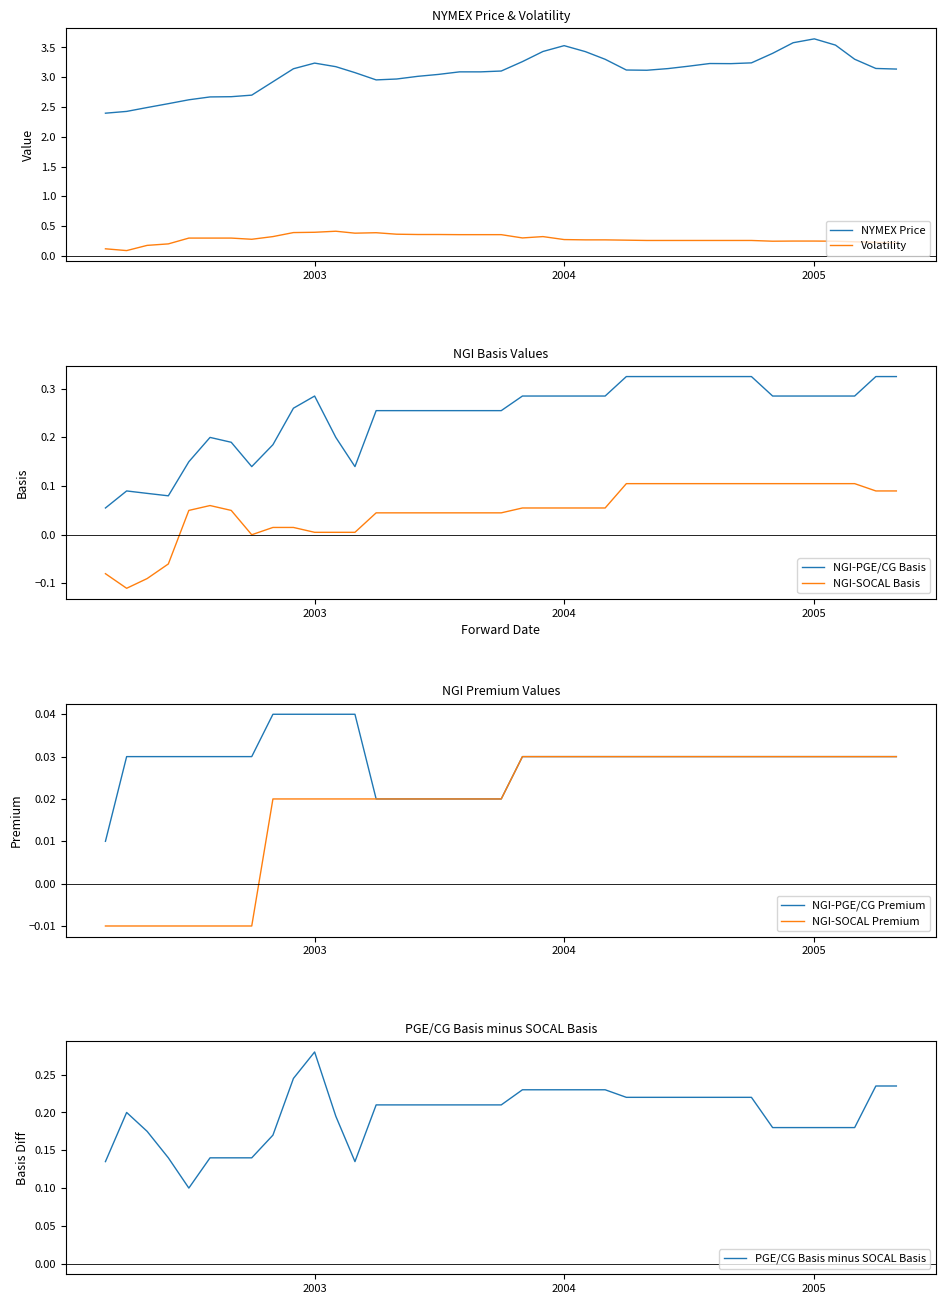

What is the difference between the maximum and minimum values in the NGI-PGE/CG Basis series?

0.3